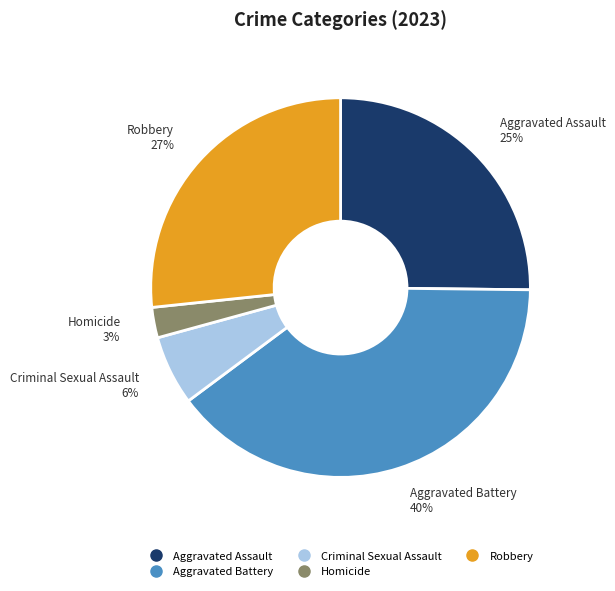

To the nearest percent, what is the average slice percentage?

20%